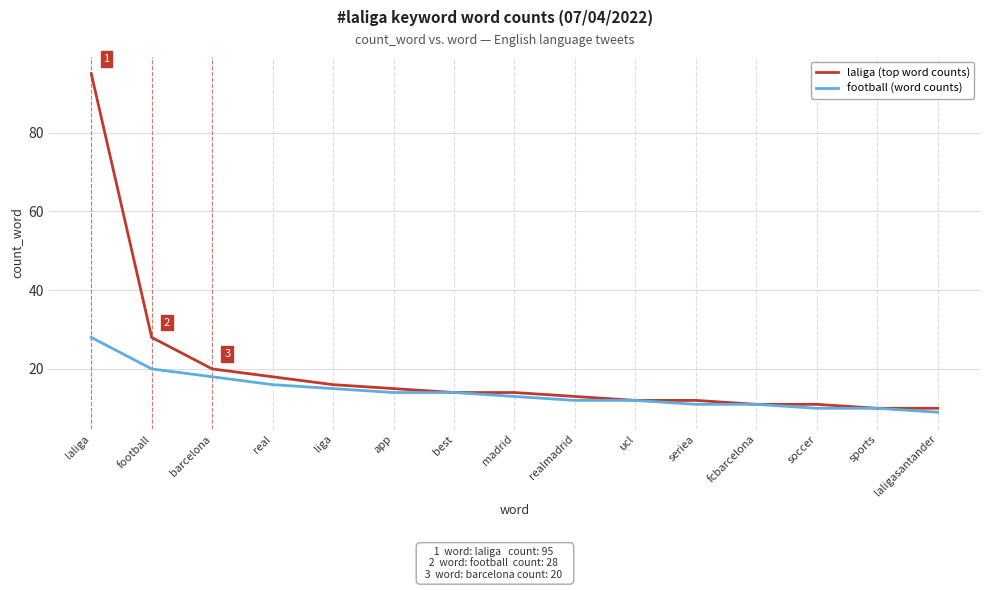

List the series in order of their peak value, lowest first.

football (word counts), laliga (top word counts)